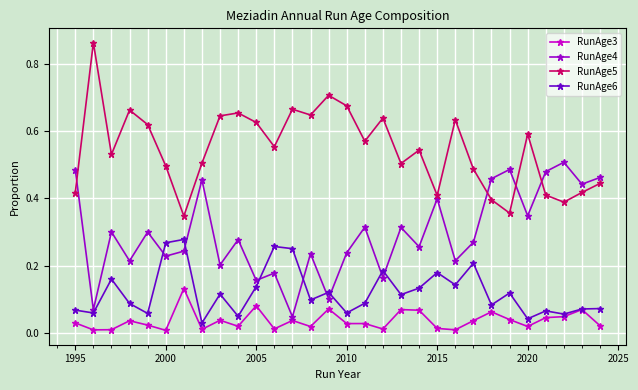

Which series ends up on top after the final intersection of RunAge6 and RunAge4?

RunAge4